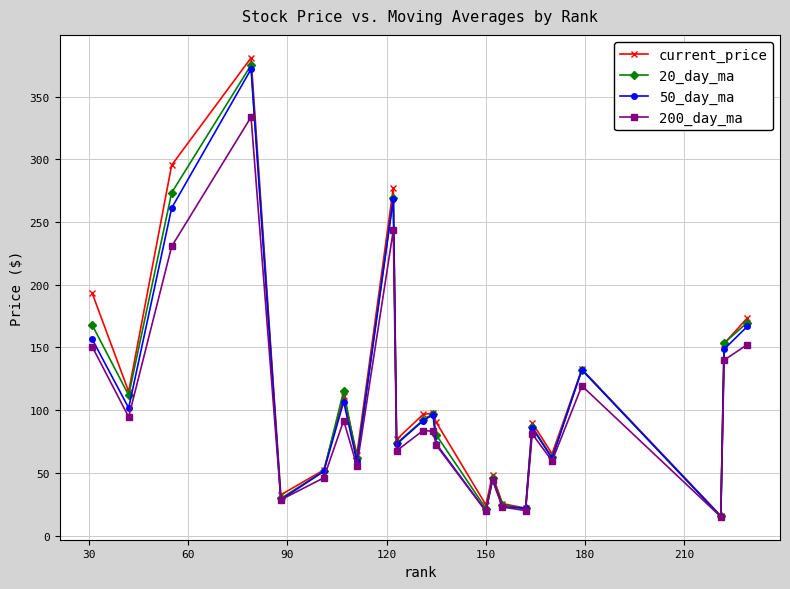

True or false: 200_day_ma has more than 2 interior local peaks.

True